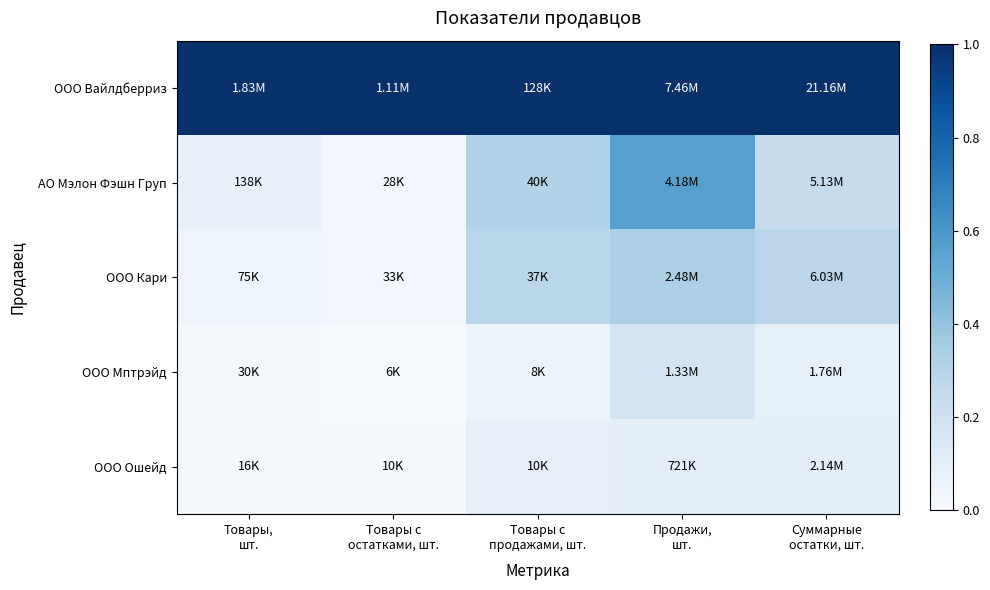

List the series in order of their peak value, highest first.

ООО Вайлдберриз, АО Мэлон Фэшн Груп, ООО Кари, ООО Мптрэйд, ООО Ошейд